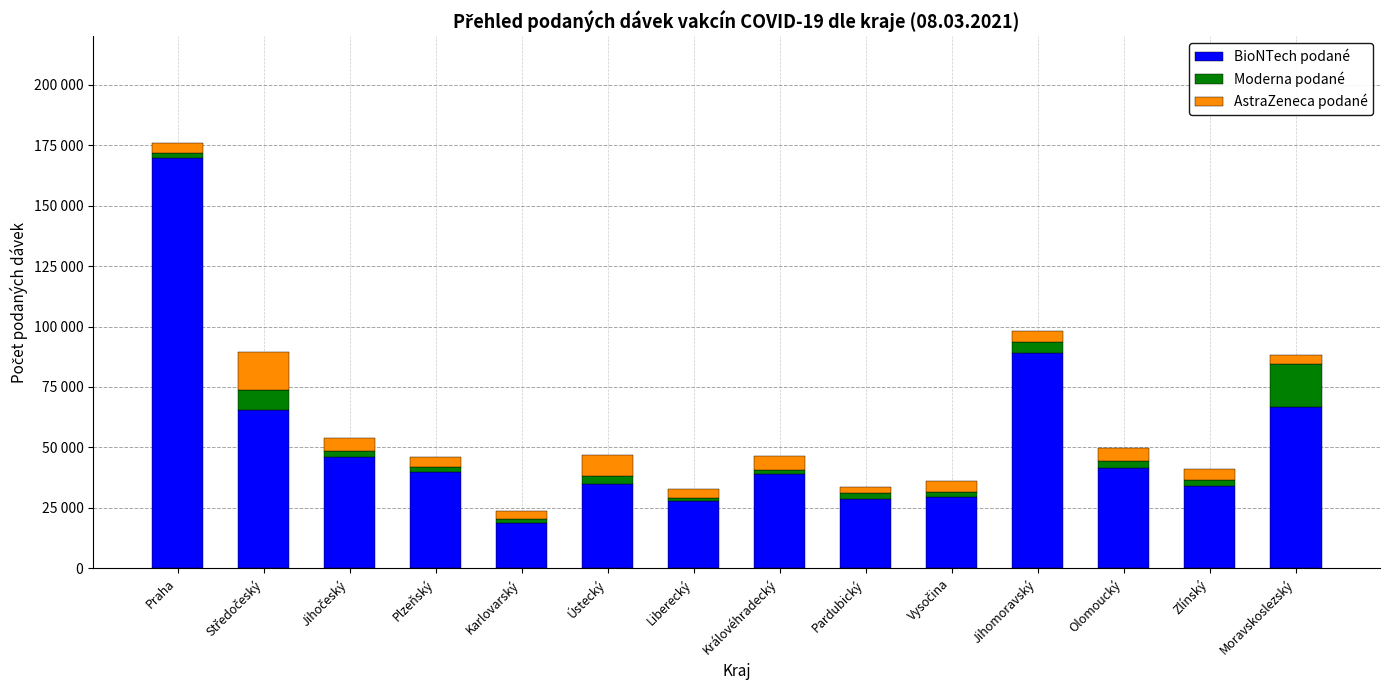

What are all the series names shown in the legend?

BioNTech podané, Moderna podané, AstraZeneca podané